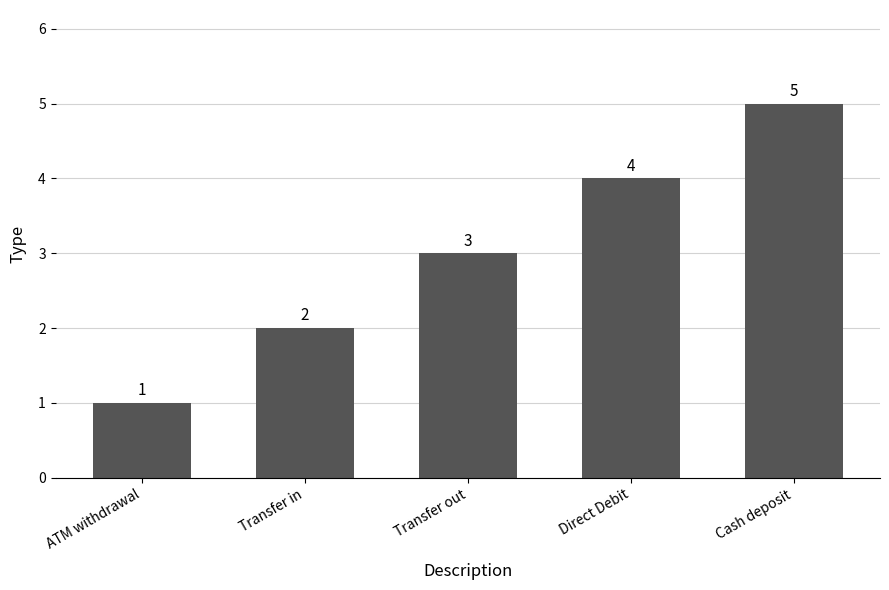

Are the bars grouped side by side (vs. stacked)?

No